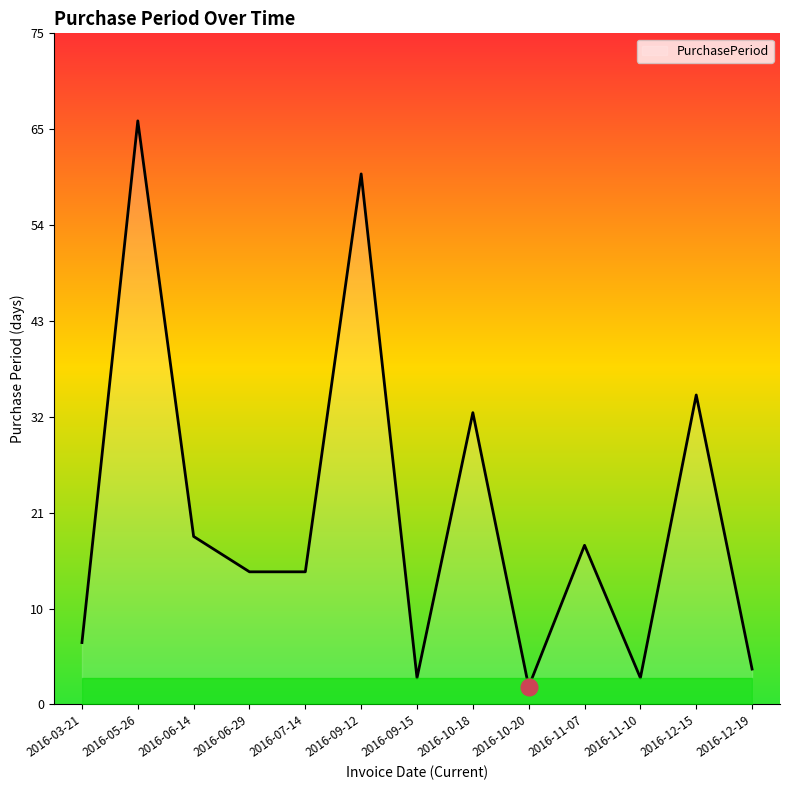

How many interior local valleys (lower than both neighbors) does the data have?

3